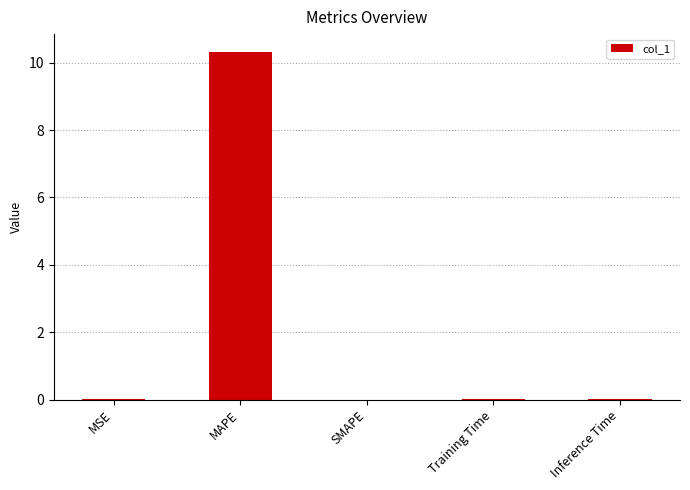

At which category does the chart reach its peak across all series?

MAPE